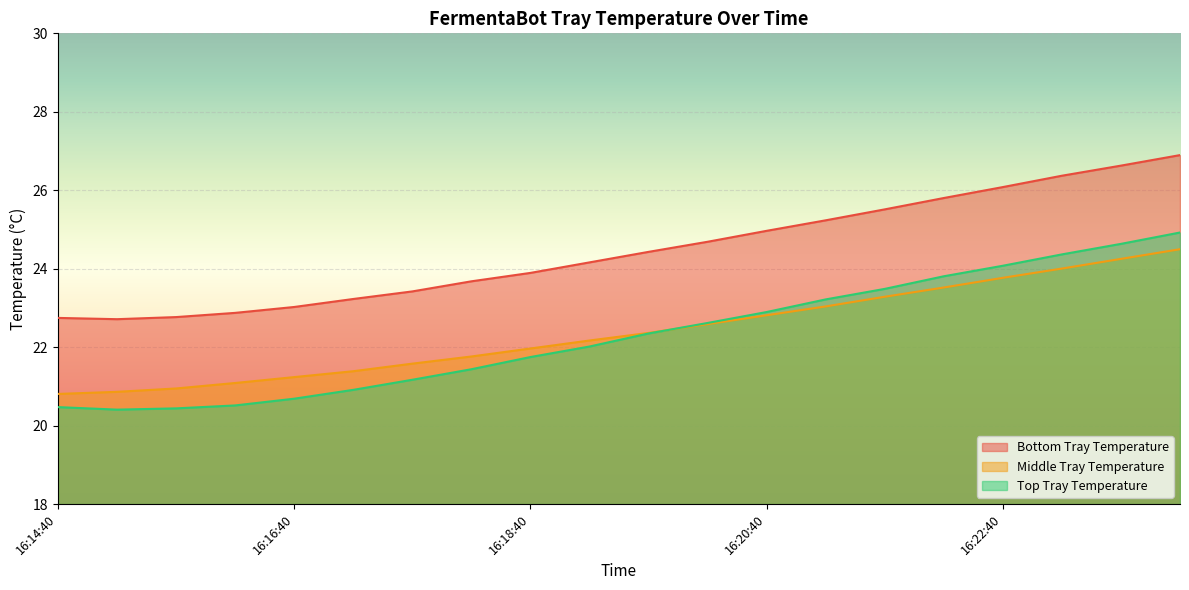

Where is the first local minimum for Bottom Tray Temperature?

16:15:10